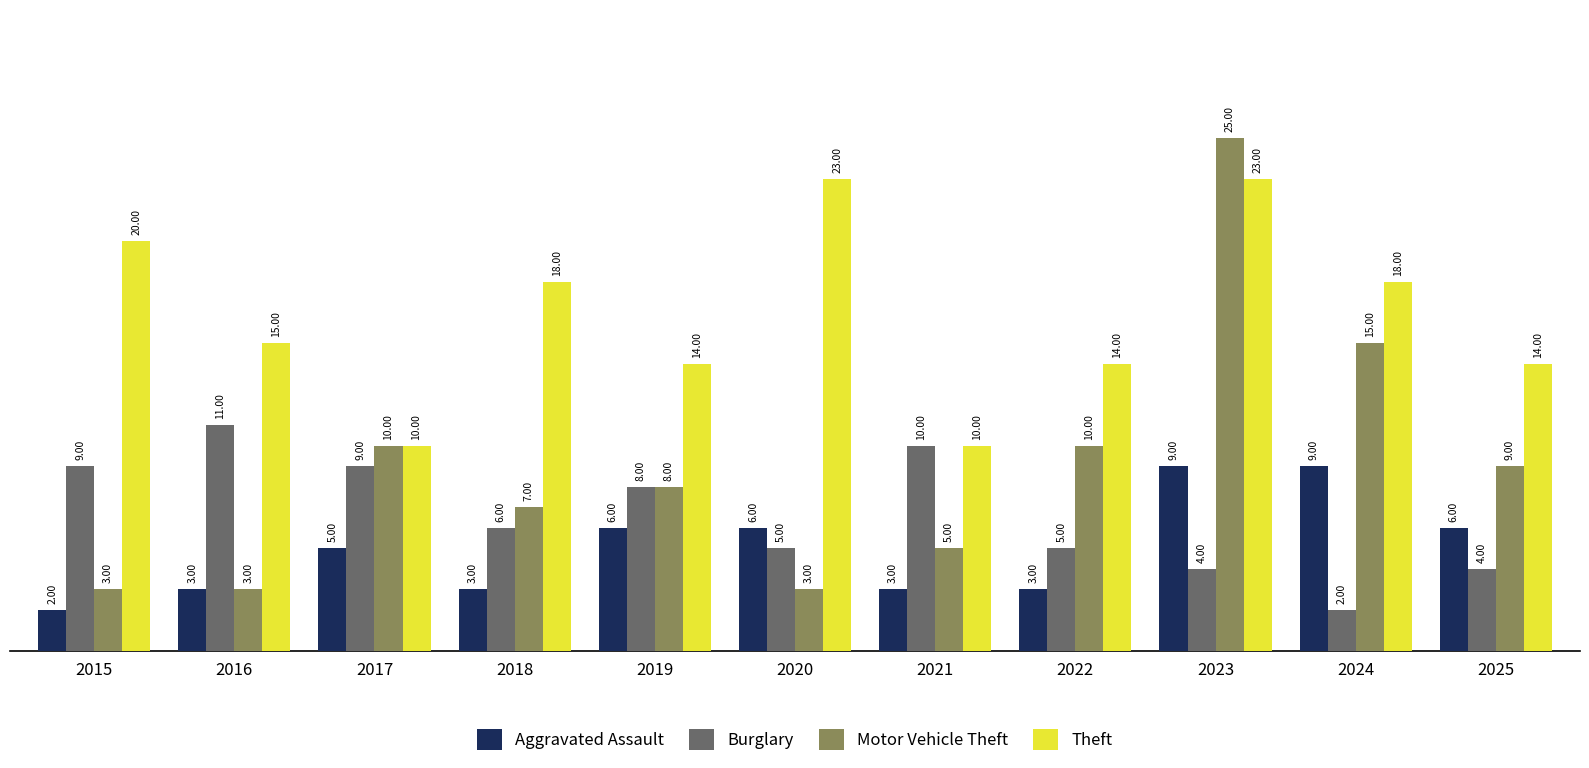

What is the difference between the second highest and second lowest values in the Aggravated Assault series?

6